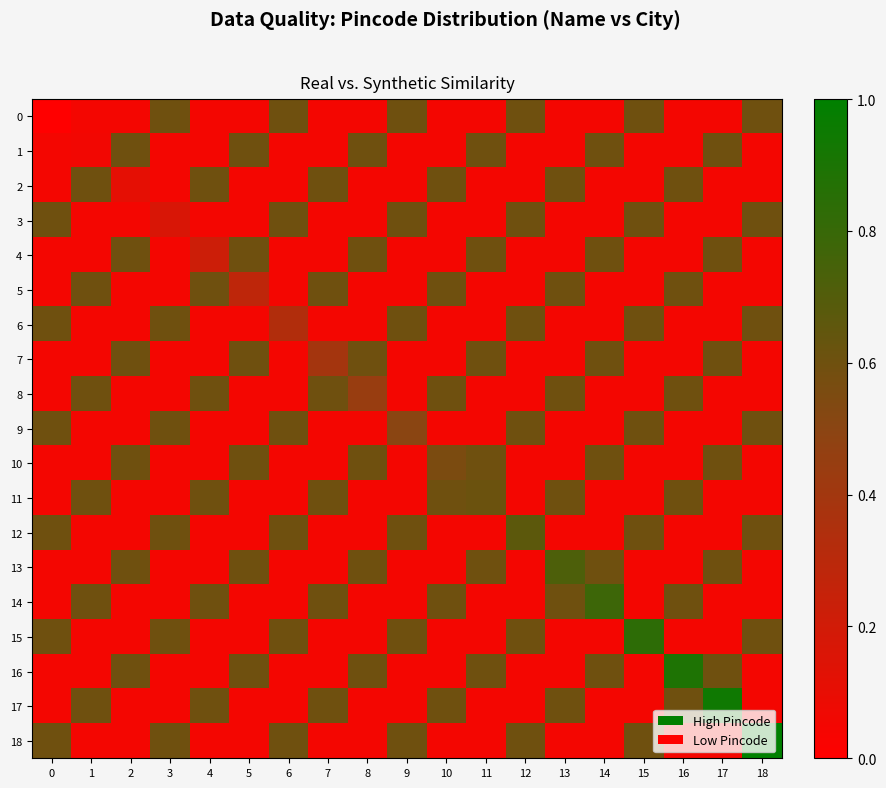

At which category is the sum across all series the highest?

18